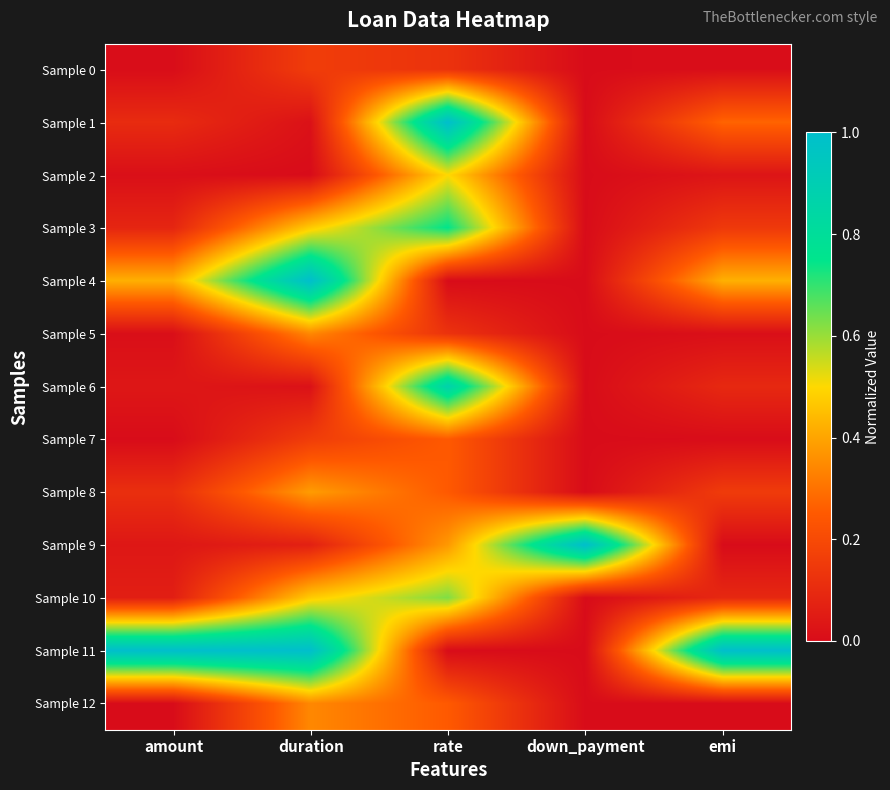

At duration, list the series in order from smallest to largest.

Sample 2, Sample 1, Sample 6, Sample 9, Sample 0, Sample 7, Sample 5, Sample 12, Sample 8, Sample 3, Sample 10, Sample 4, Sample 11